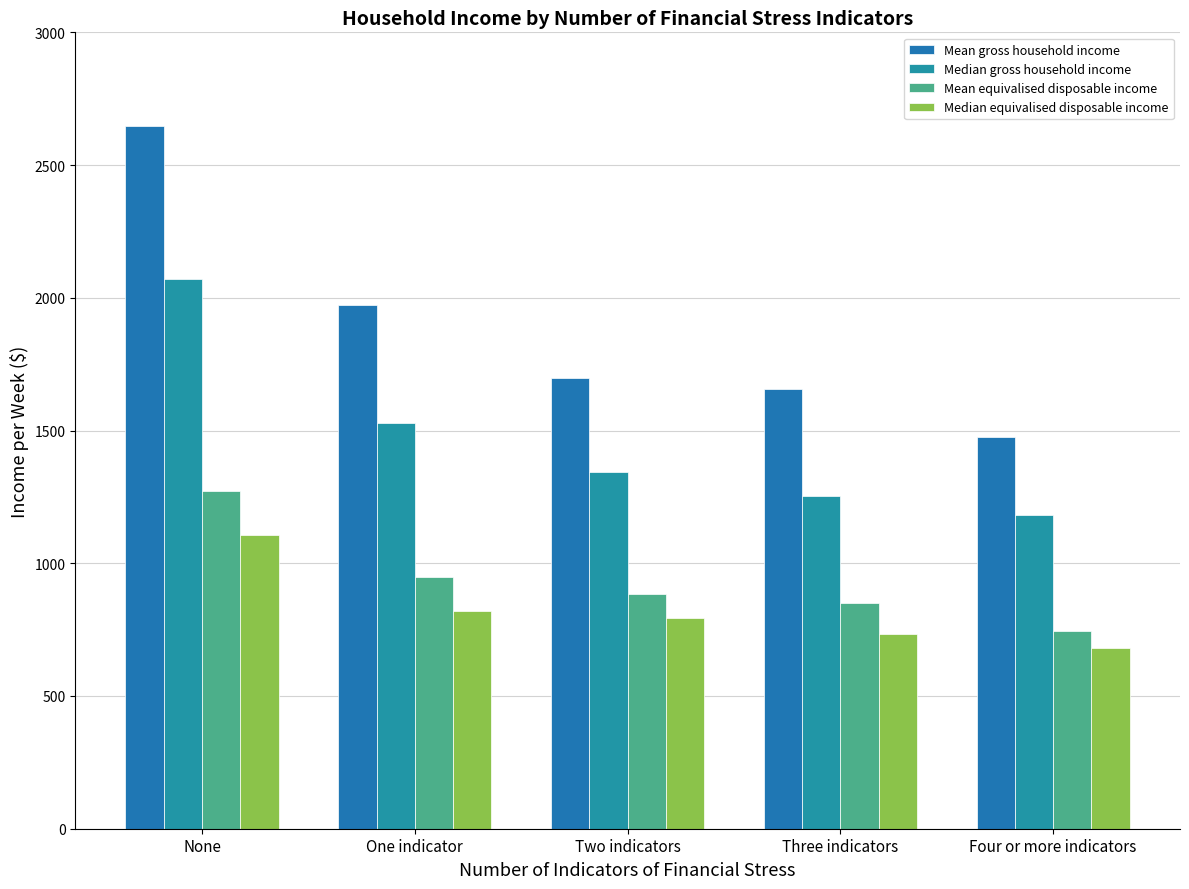

The Mean gross household income series shows 1156 at One indicator. True or false?

False